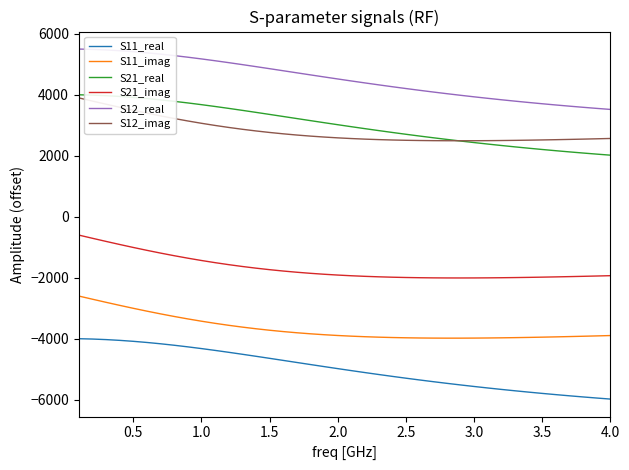

What is the sum of all S11_real values?

-199459.6